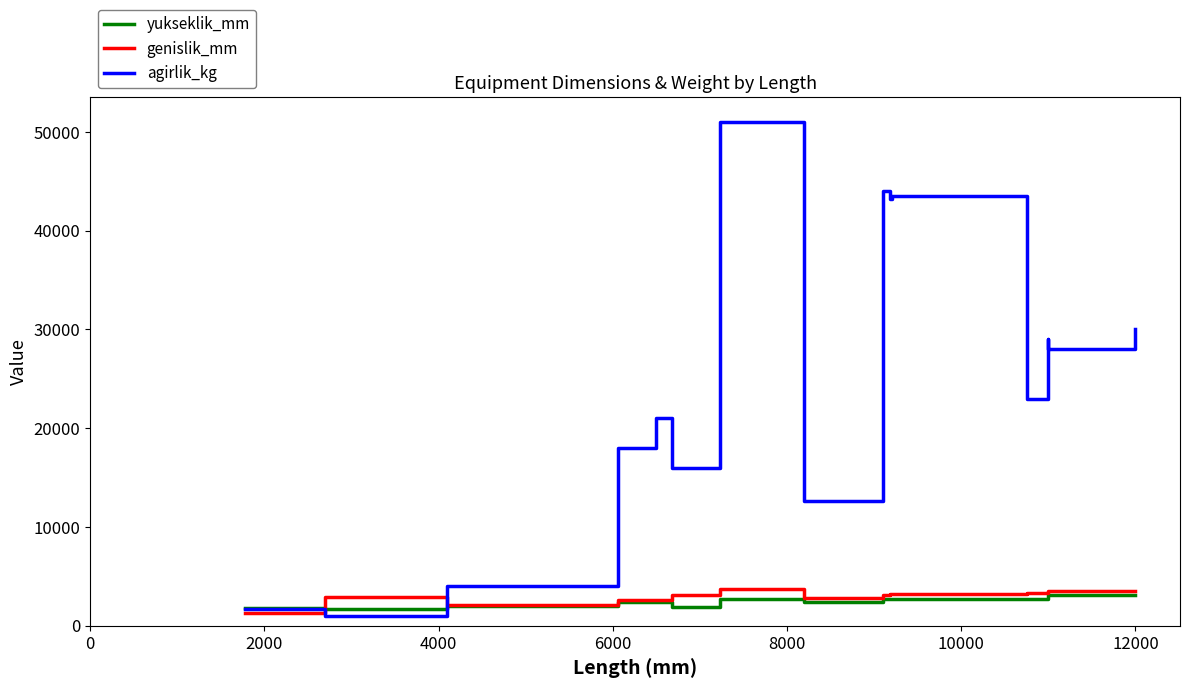

Does the chart display data point markers on the line(s)?

No